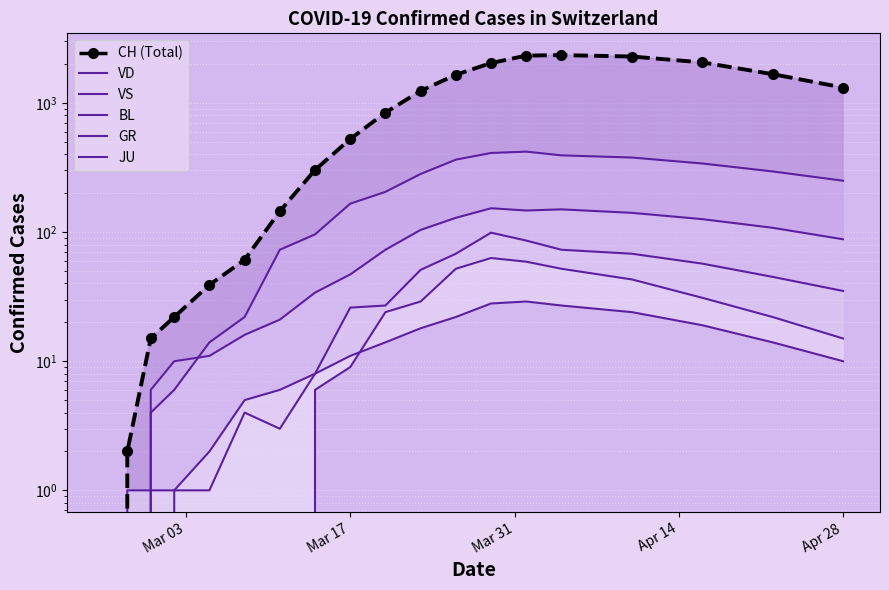

True or false: there are more than 1 points higher than both neighbors.

False